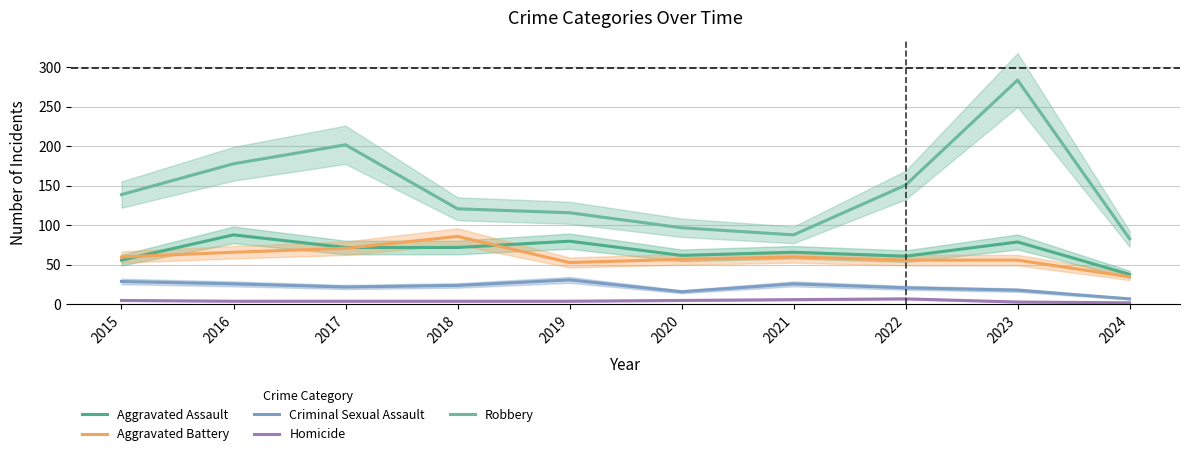

What is the difference between the second highest and minimum values in the Criminal Sexual Assault series?

22